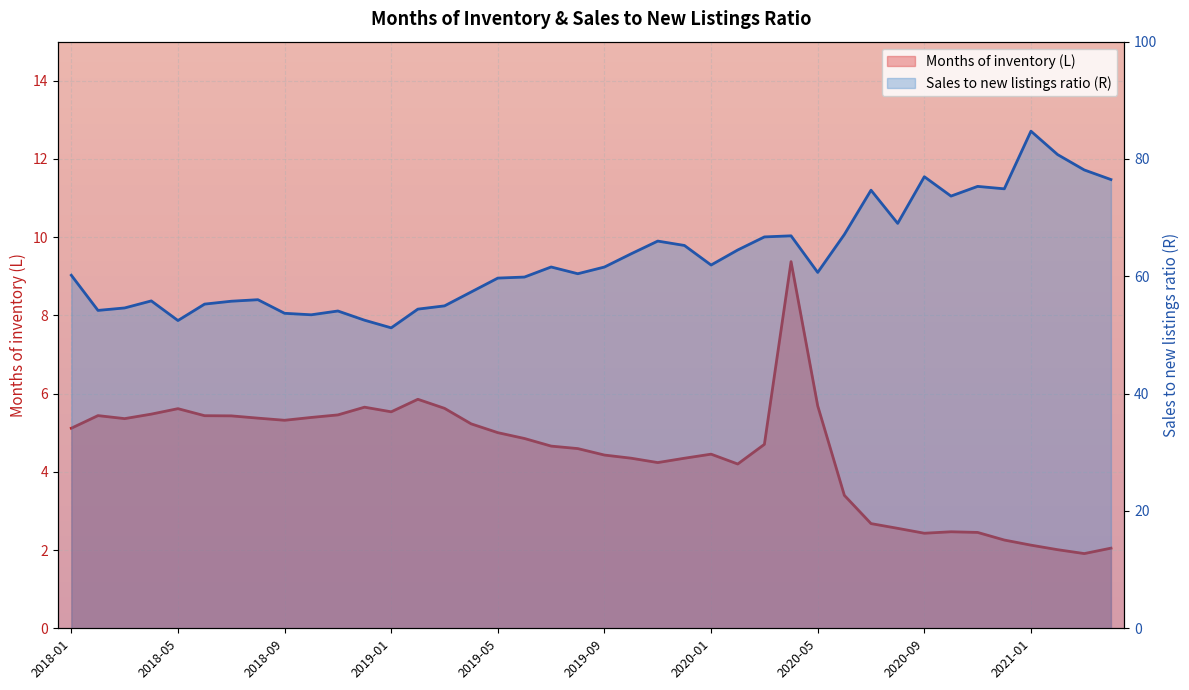

What is the average value of the Months of inventory (L) series?

4.5